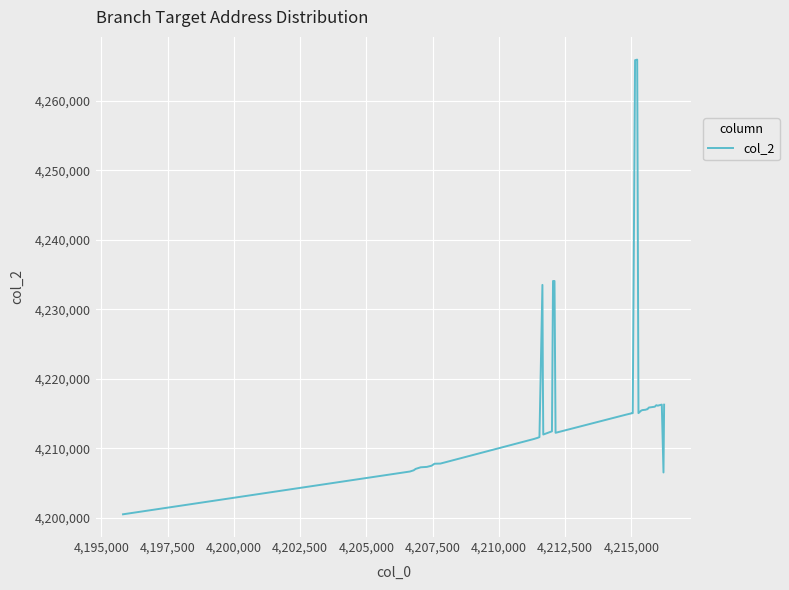

What is the difference between the maximum and minimum values?

65392